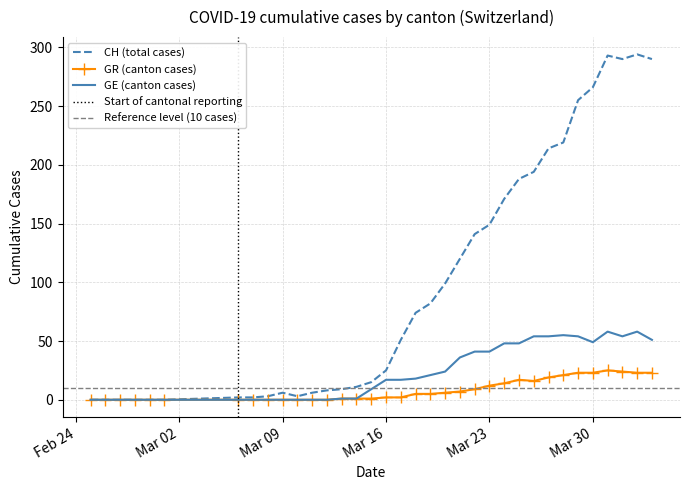

The GE (canton cases) series shows 33 at Mar 09. True or false?

False